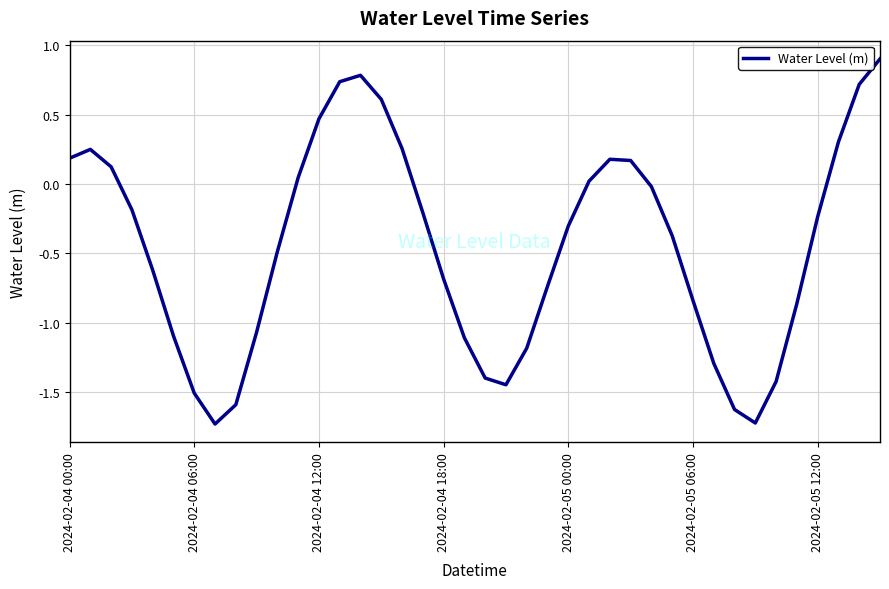

What is the difference between the maximum and minimum values?

2.6